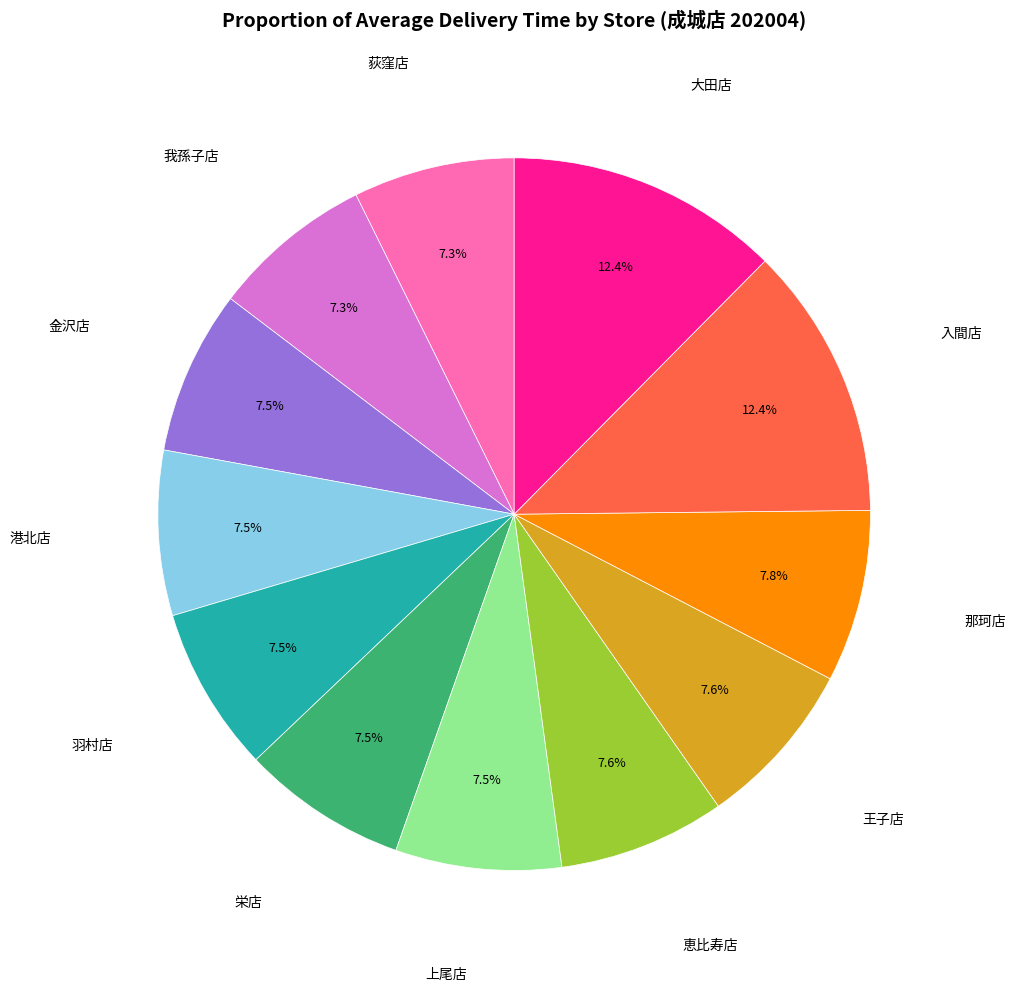

Does any single category account for the majority?

No